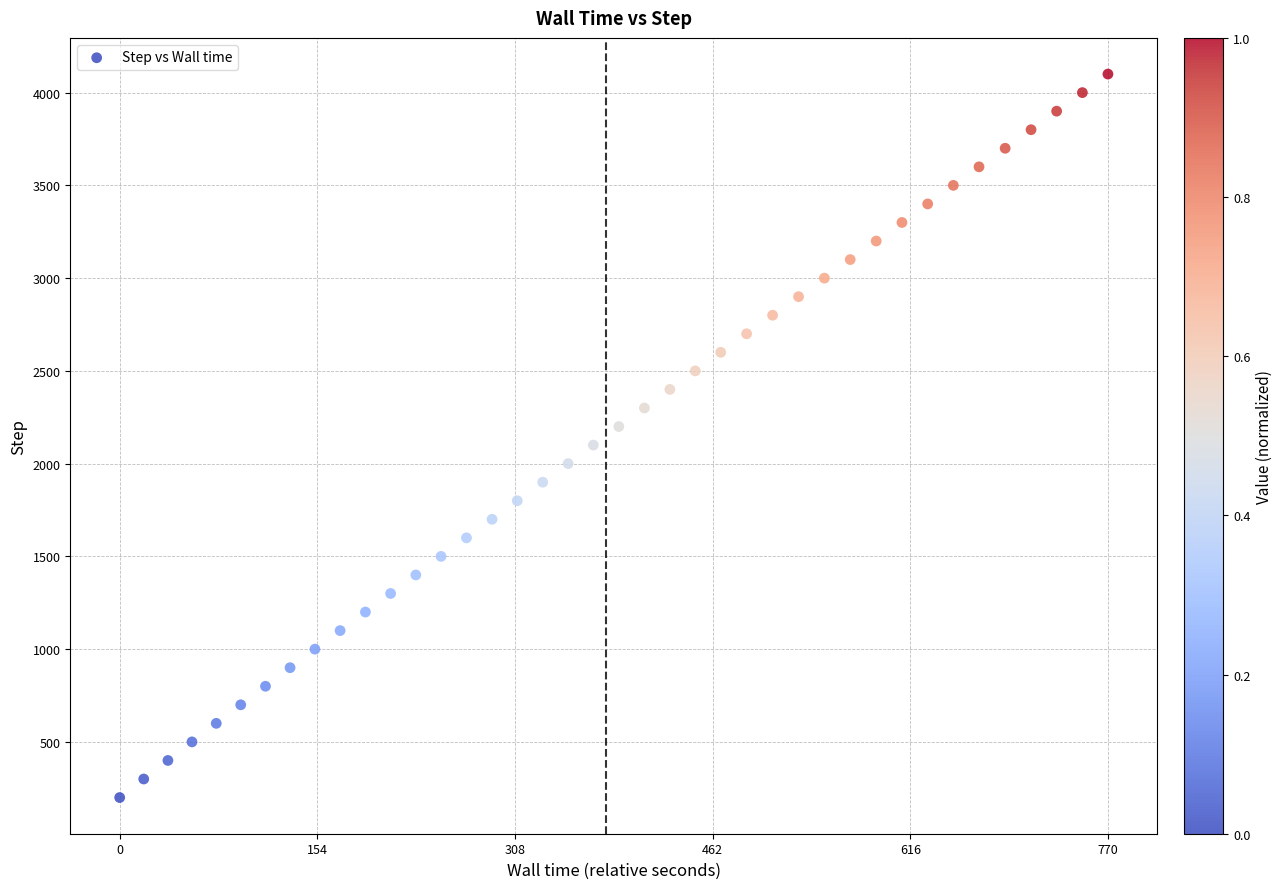

What is the range of Y values (max minus min)?

3900